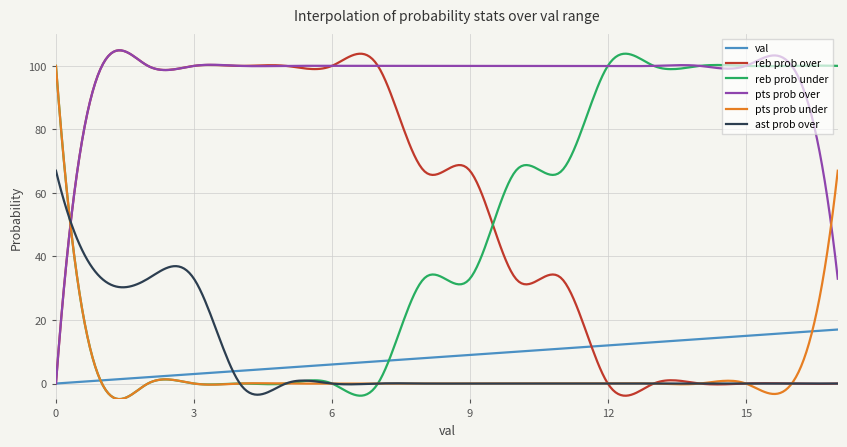

How many intersections are there between pts prob under and pts prob over?

2